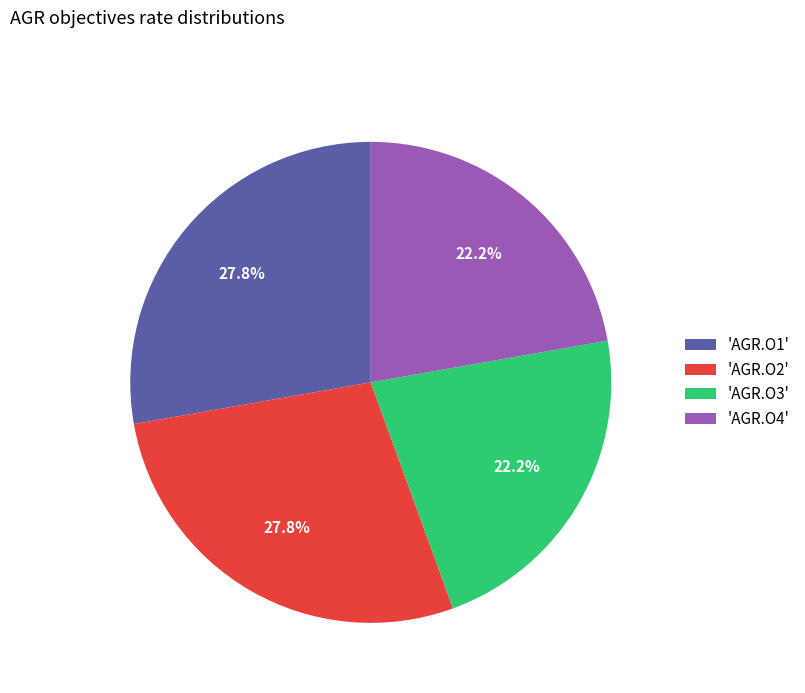

Between 'AGR.O3' and 'AGR.O2', which is larger?

'AGR.O2'